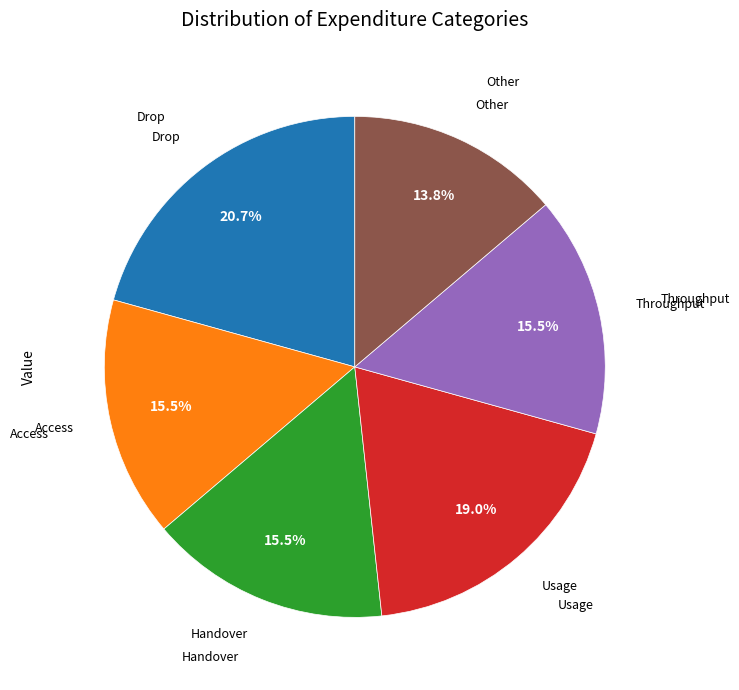

Is there any slice that represents more than half of the pie?

No